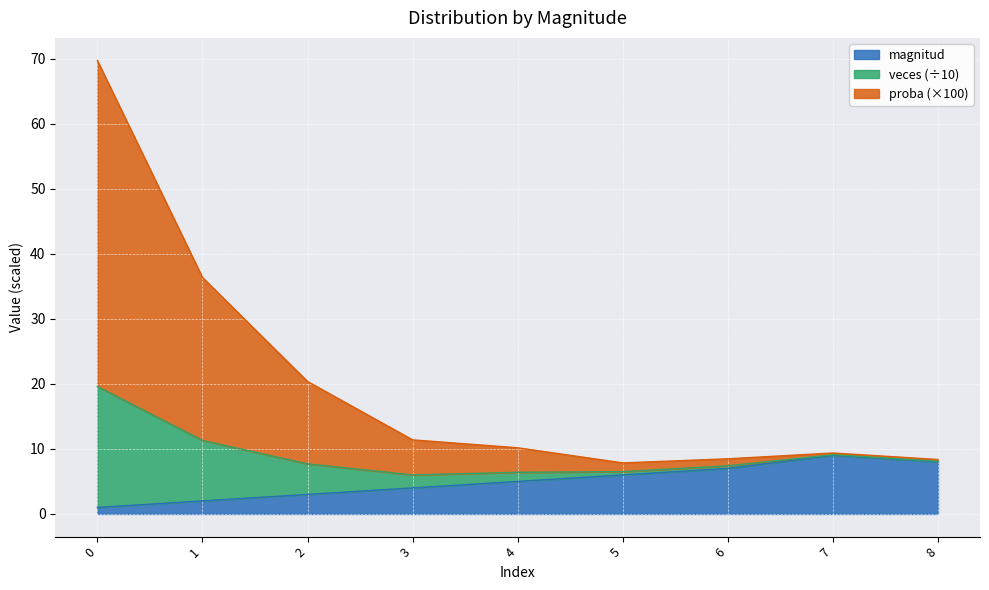

What is the total value across all series at 2?

20.4